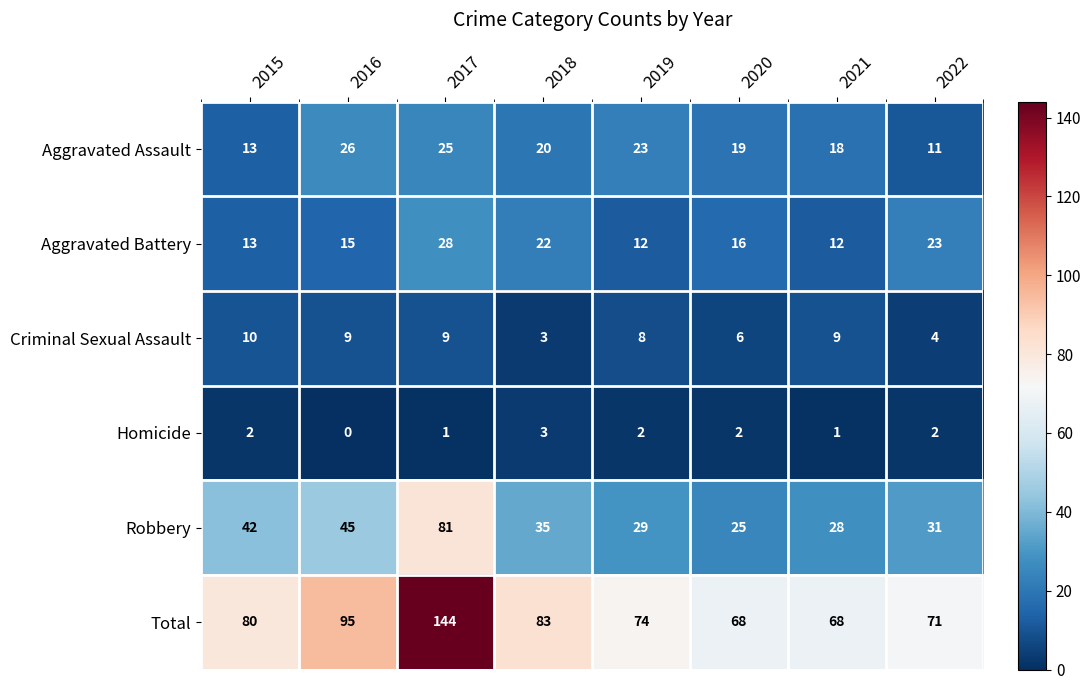

Between 2016 and 2021, which series saw the biggest shift?

Total